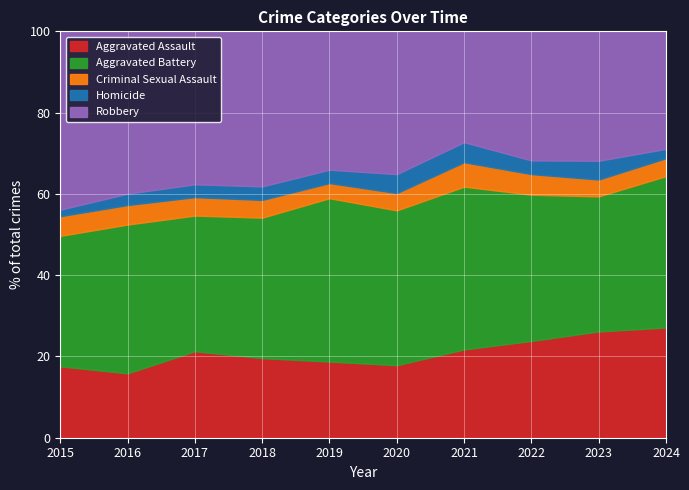

At which category does Criminal Sexual Assault reach its first local peak?

2016